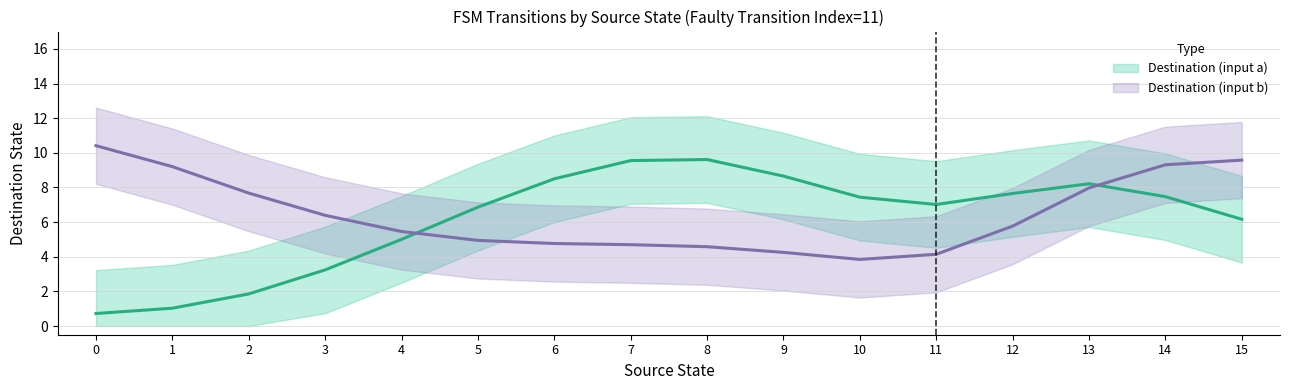

What is the sum of the Dest a smooth values at 2 and 8?

11.5